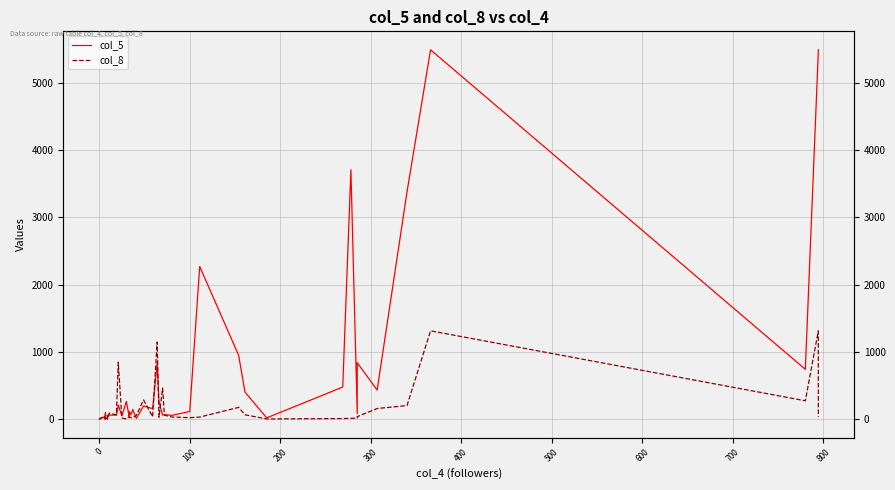

Is the value of col_8 at 24 greater than the value of col_5 at 22?

No